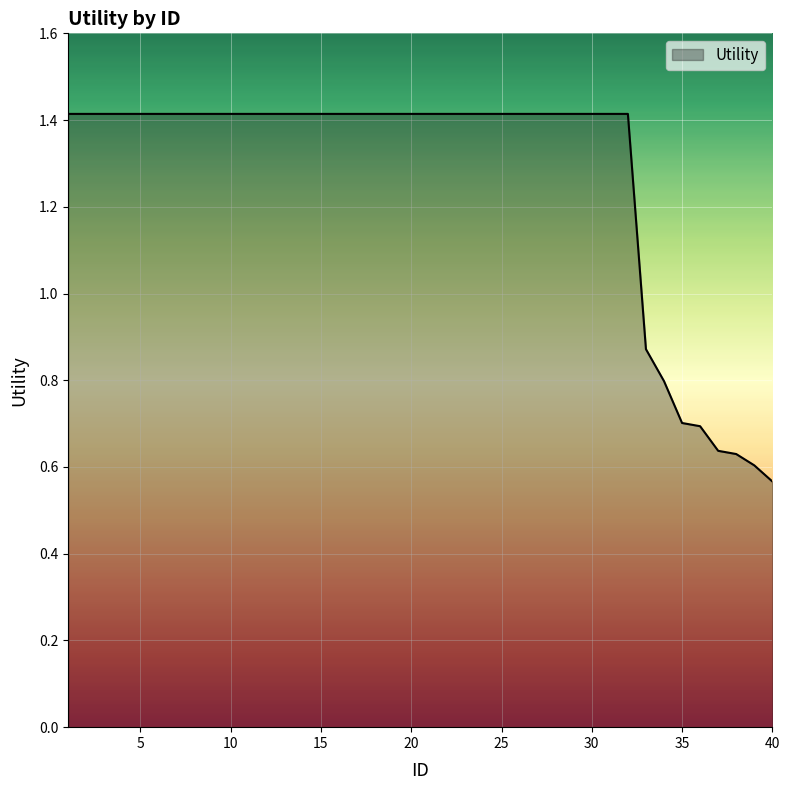

What is the maximum value shown in the chart?

1.4